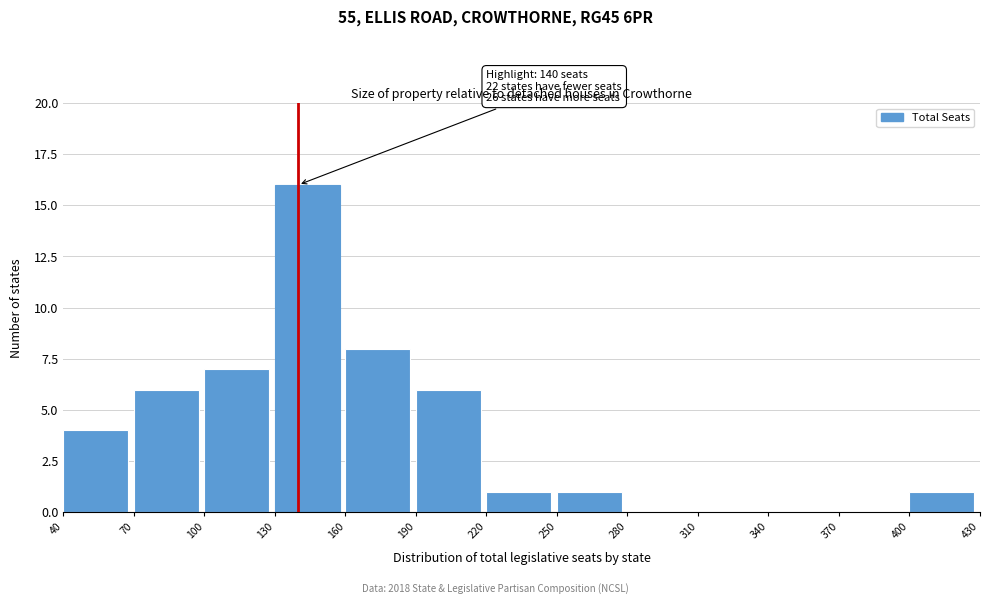

Which range on the x-axis has the tallest bar?

130 to 160